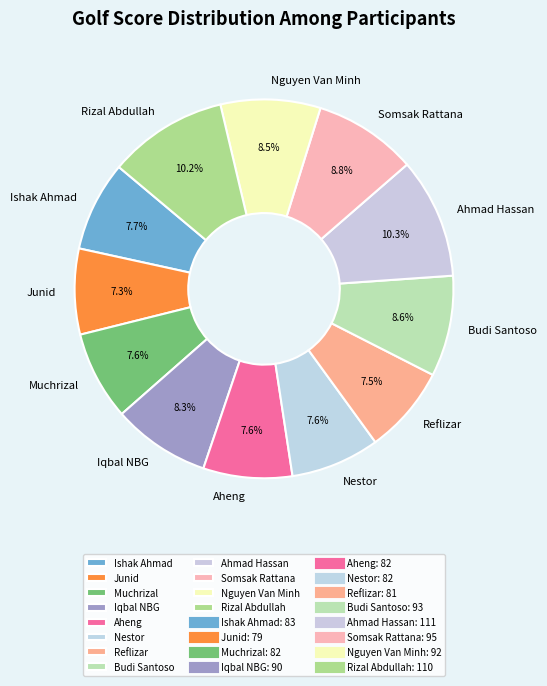

To the nearest percent, what is the average slice percentage?

8%